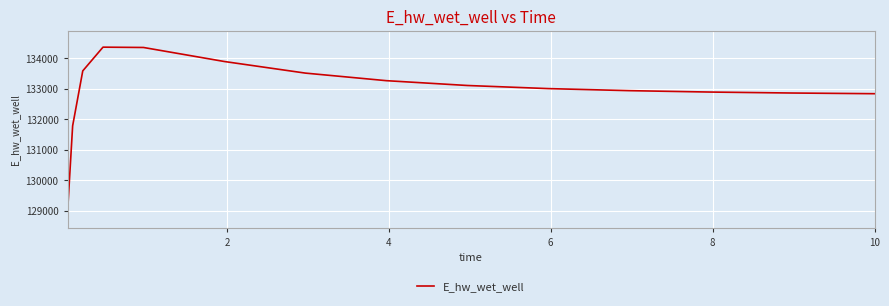

What is the smallest value displayed?

128973.2